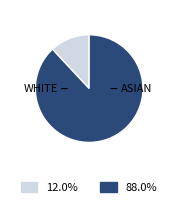

Does any single category account for the majority?

Yes